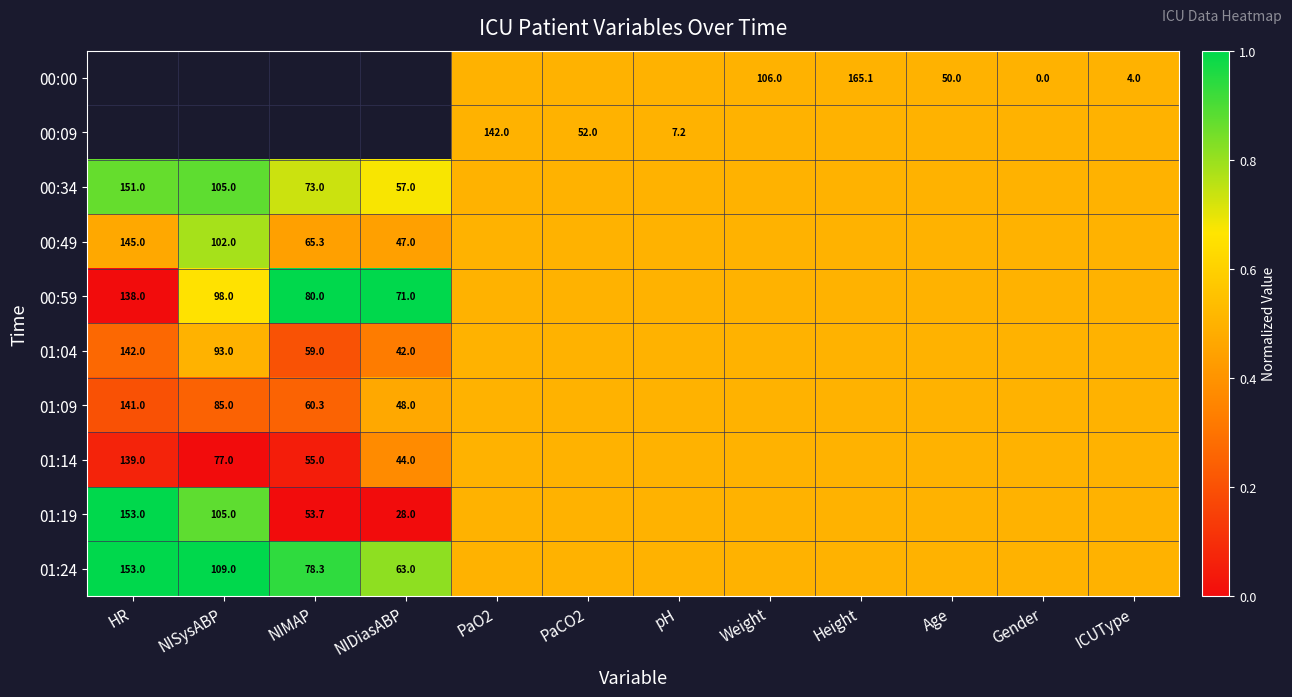

Which label corresponds to the smallest value in the chart?

HR